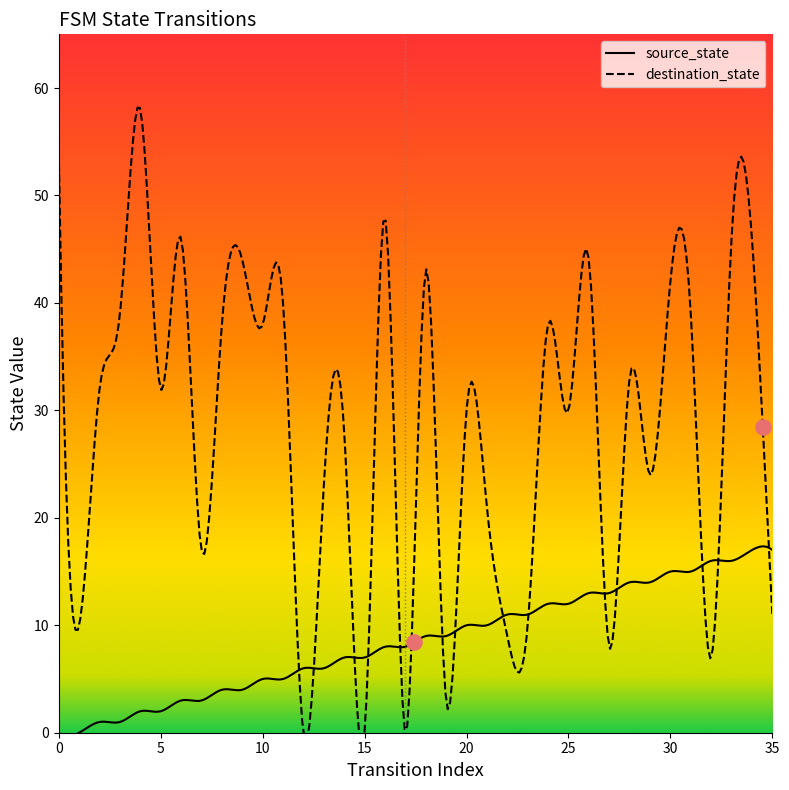

What is the total value across all series at 2?

33